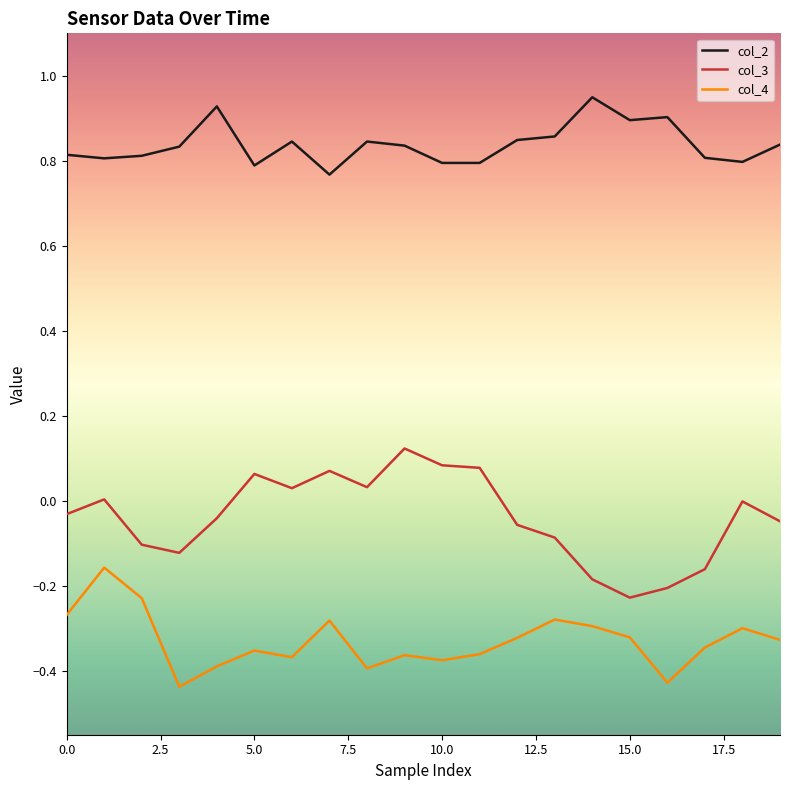

How many distinct data groups are displayed?

3